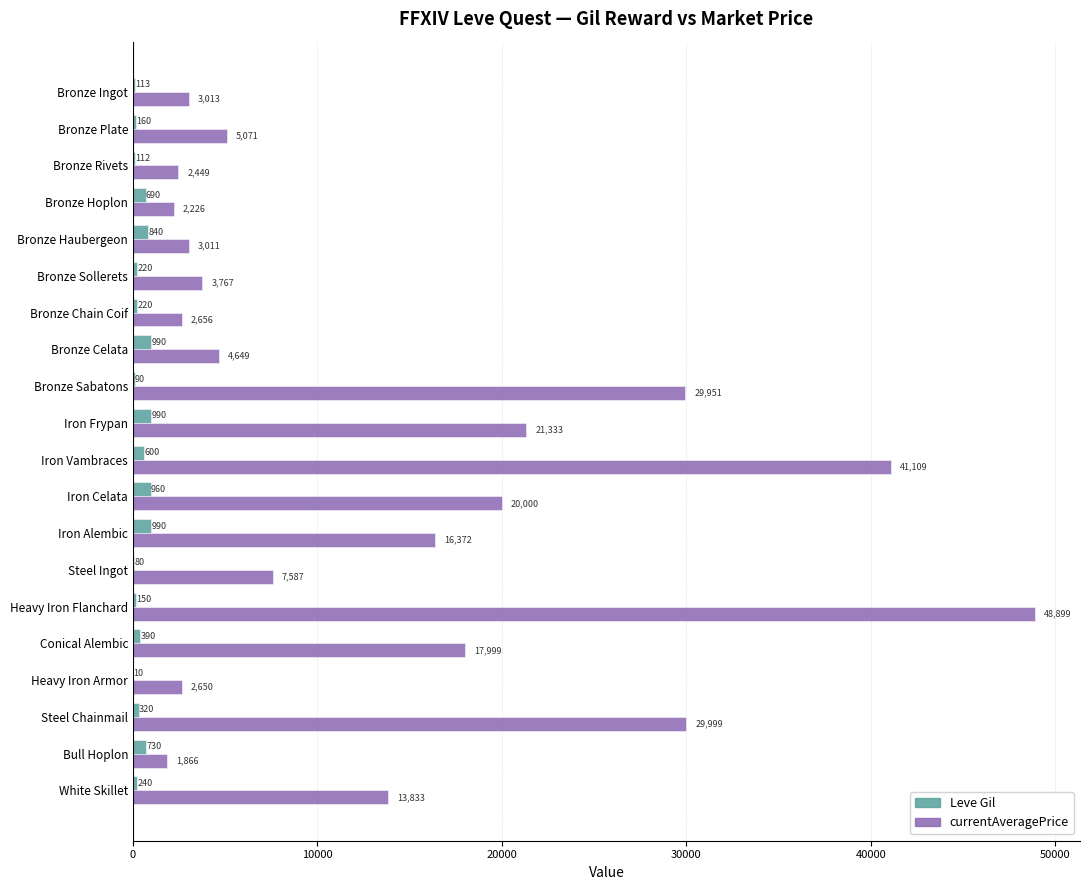

Where is Leve Gil nearest to the value 500?

Iron Vambraces